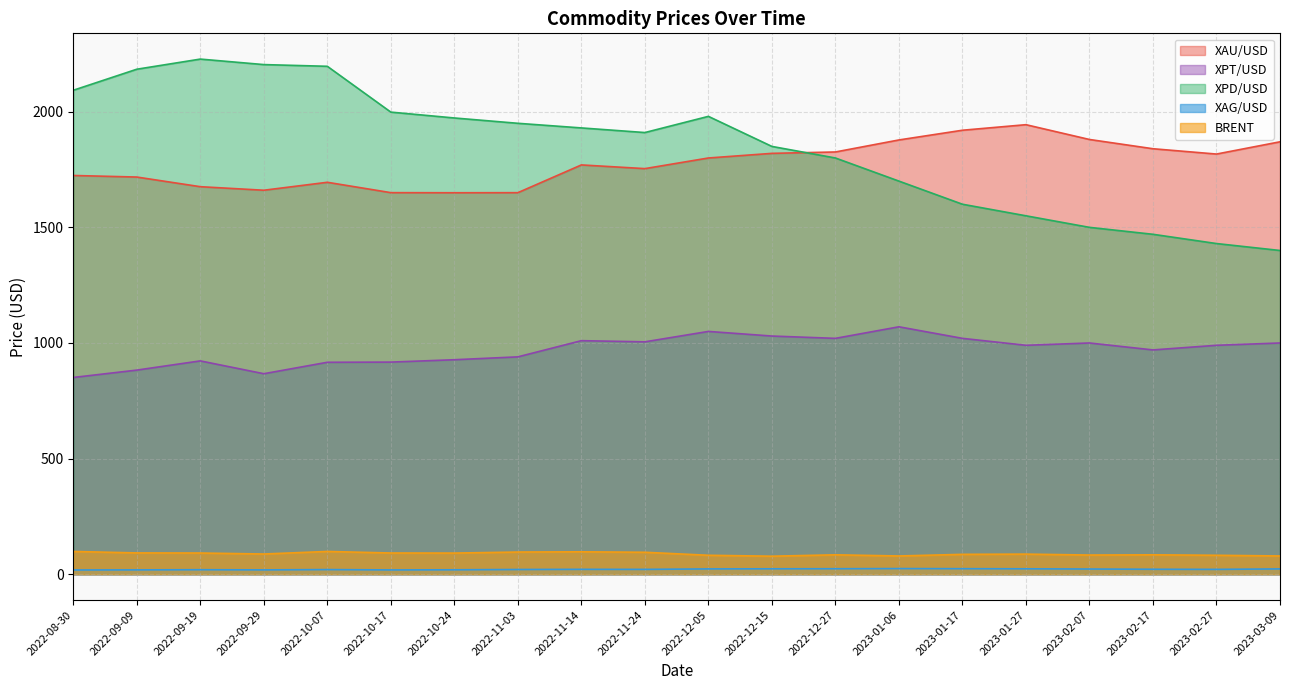

How many data points does each series have?

20